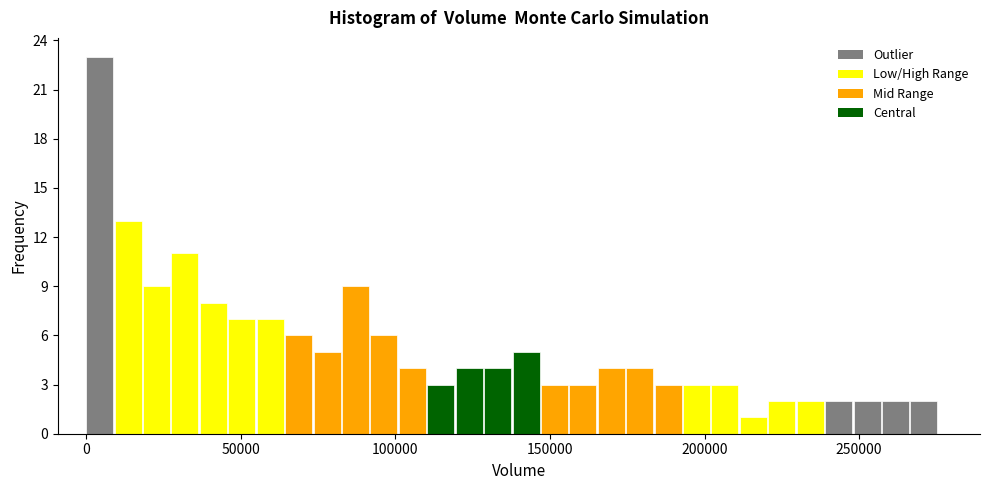

Read against the x-axis, roughly where is the centre of the tallest bar?

5000